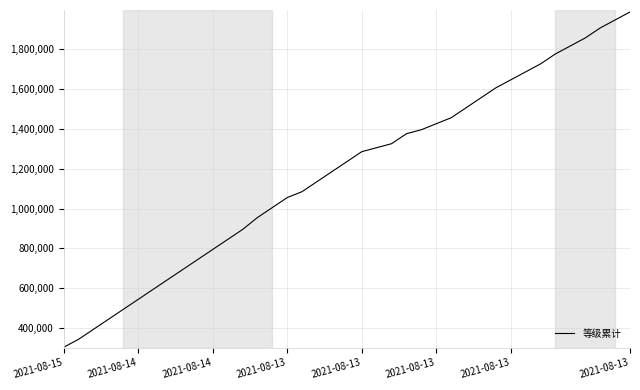

What is the greatest value displayed?

1985000